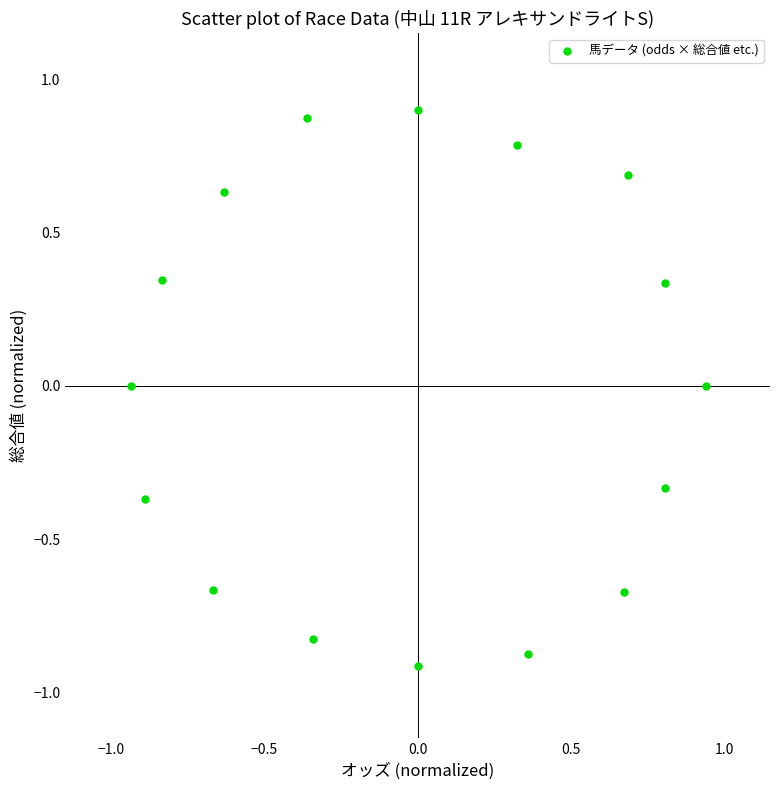

What is the range of Y values (max minus min)?

1.8